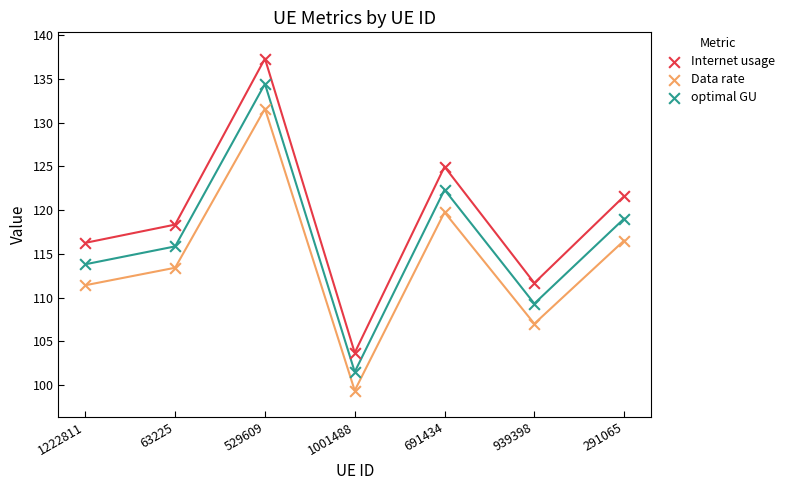

What are all the series names shown in the legend?

Internet usage, Data rate, optimal GU